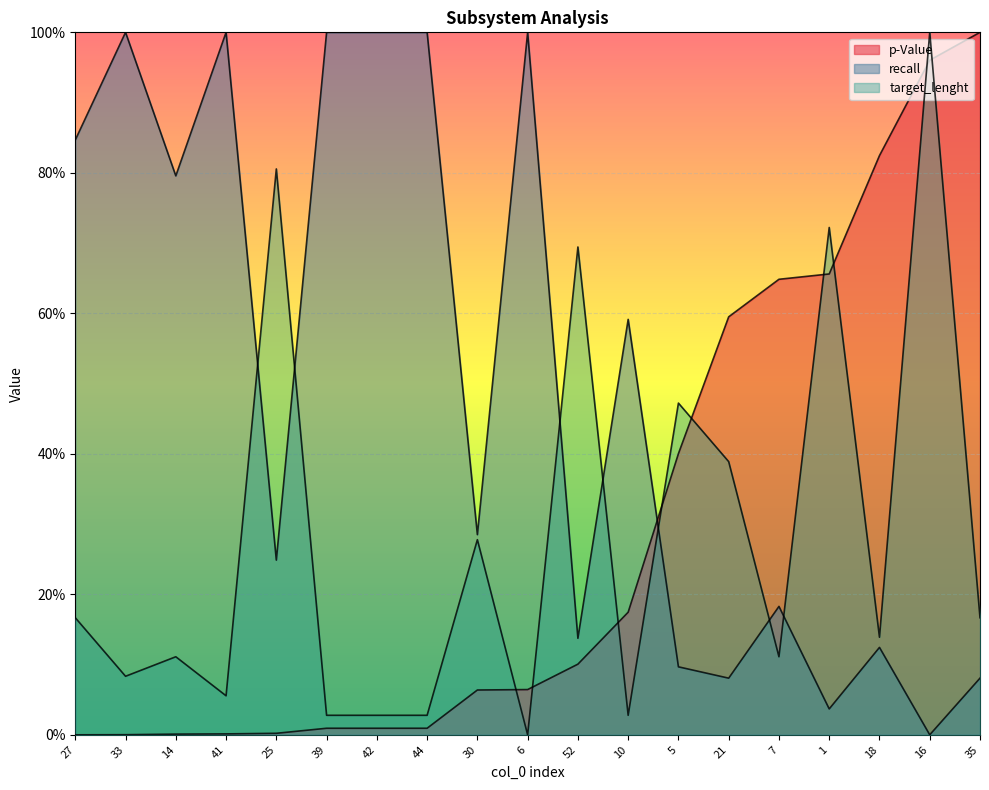

What is the label of the 2nd point from the right?

16